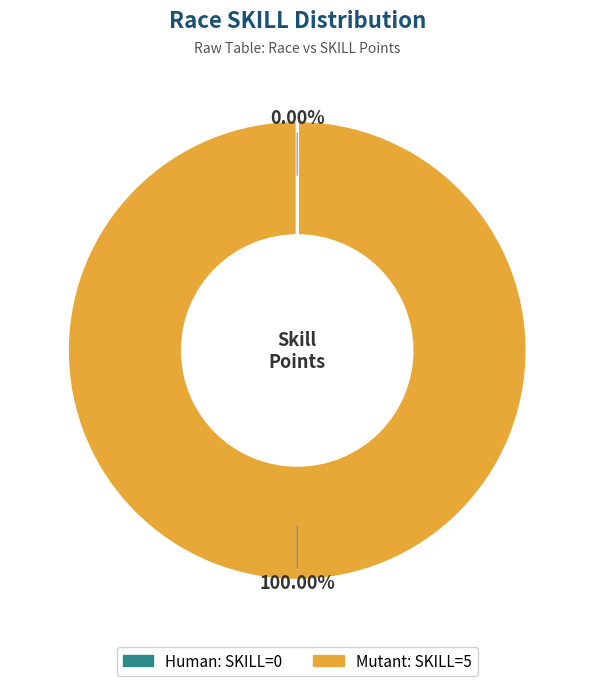

What is the largest slice in the pie chart?

Mutant